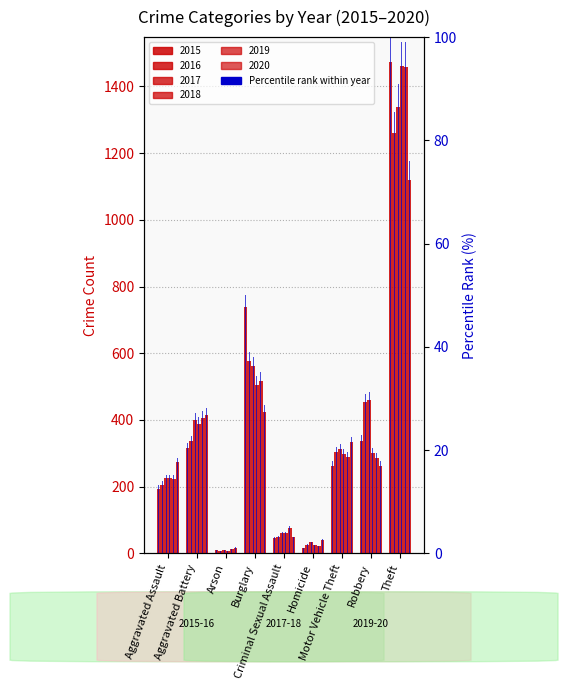

What is the label of the 1st bar from the right?

Theft